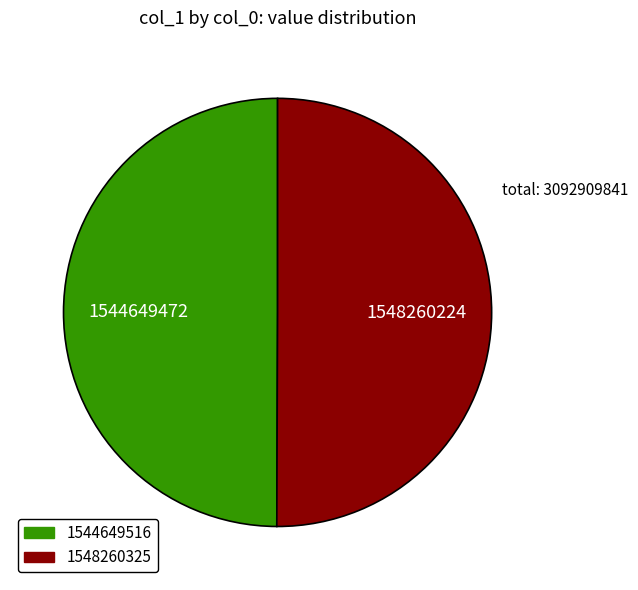

True or false: 1548260325 accounts for 87% of the total.

False